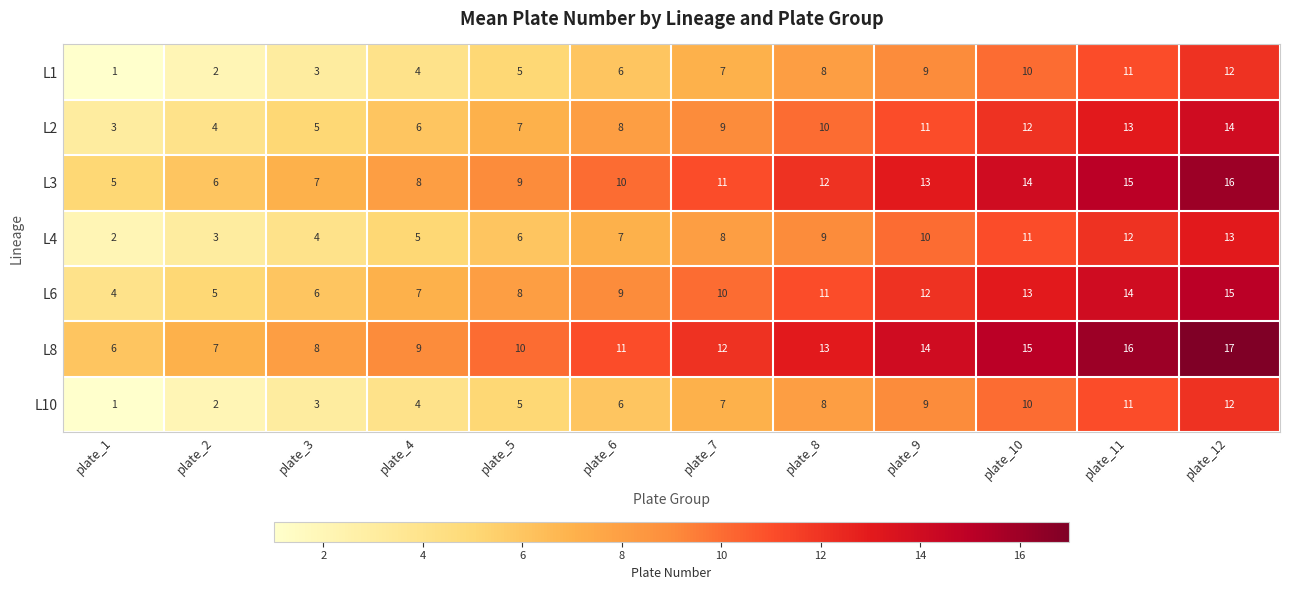

At which category is the sum across all series the highest?

plate_12